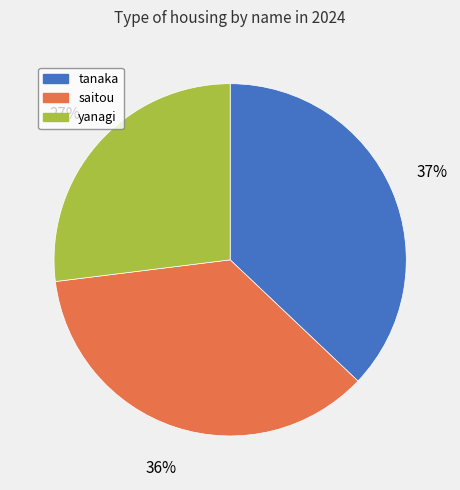

To the nearest percent, what portion does tanaka represent?

37%